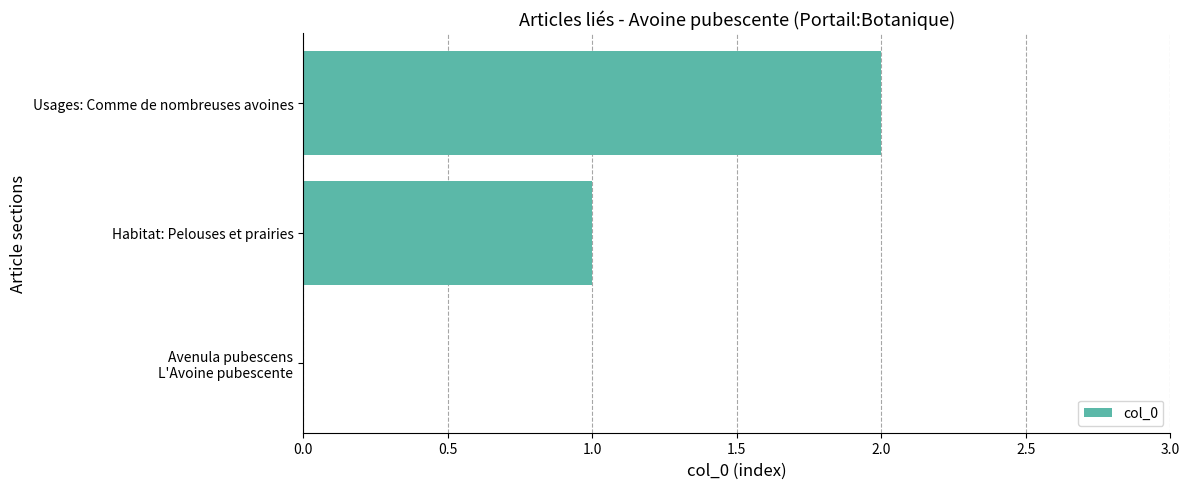

Which has a higher value, Usages: Comme de nombreuses avoines or Habitat: Pelouses et prairies?

Usages: Comme de nombreuses avoines